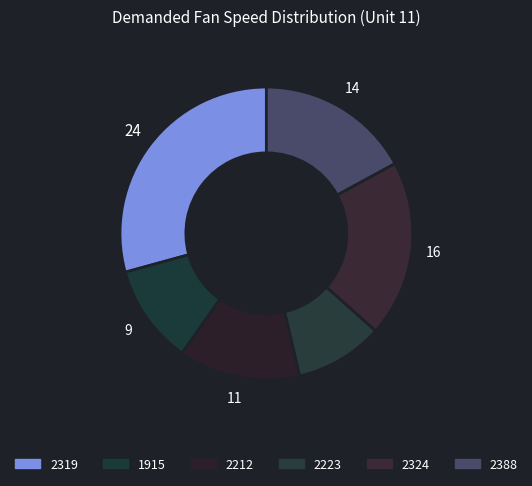

What is the change in value from 1915 to 2212?

+2